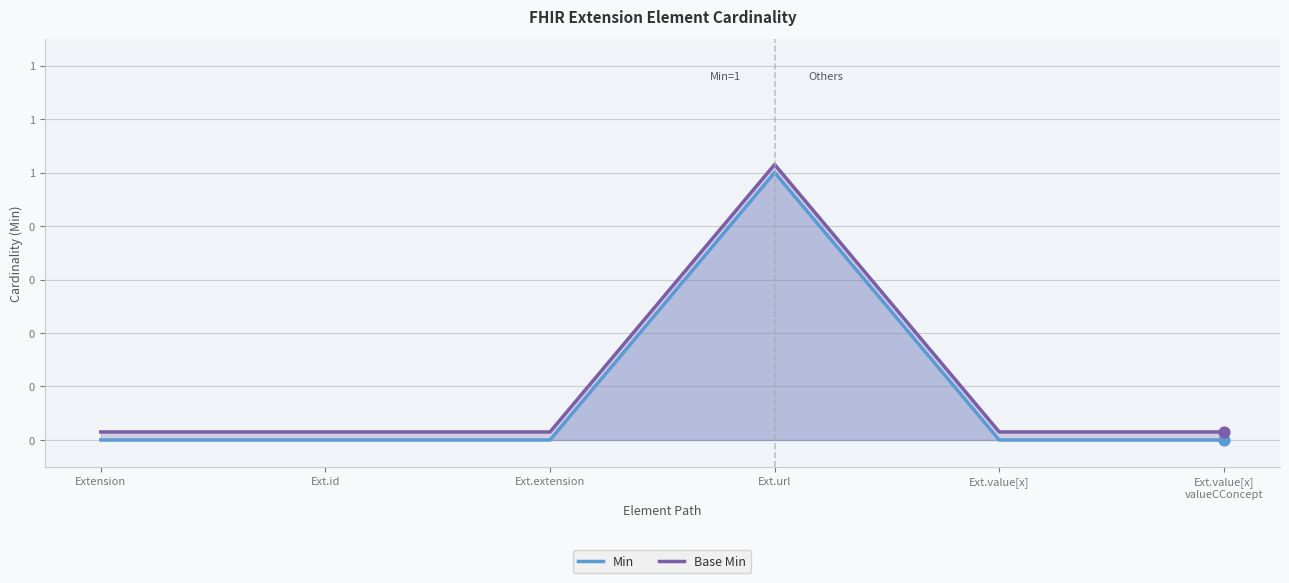

Which series has the largest total across all categories?

Base Min